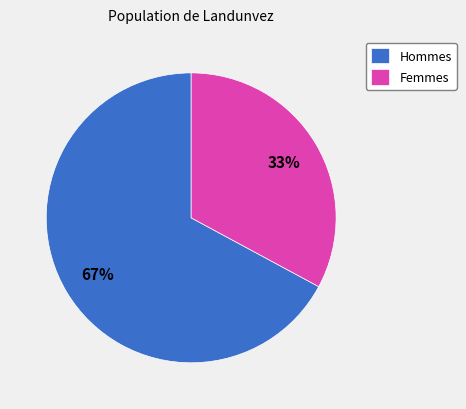

To the nearest percent, what is the difference between the largest and smallest slice percentages?

34%